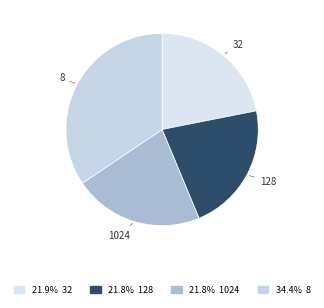

How many segments does this pie chart have?

4